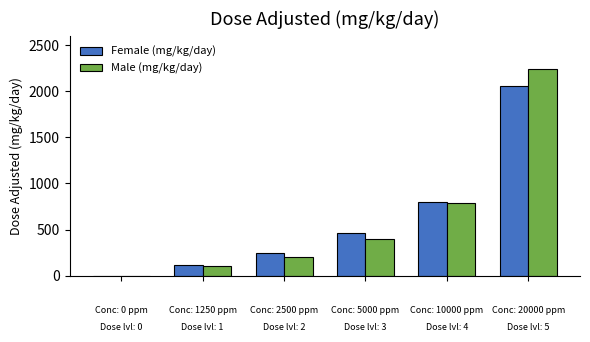

Which series has the largest range (max minus min)?

Male (mg/kg/day)